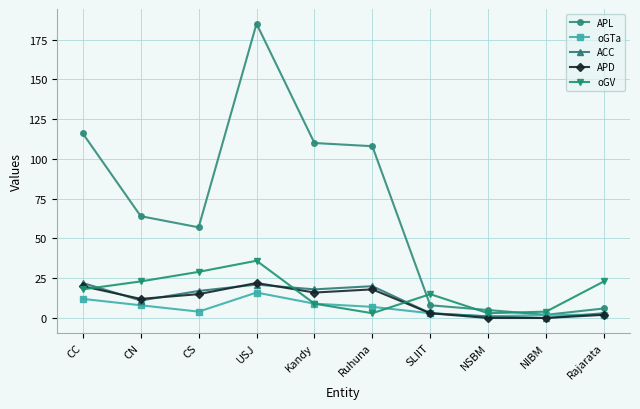

What are all the series names shown in the legend?

APL, oGTa, ACC, APD, oGV